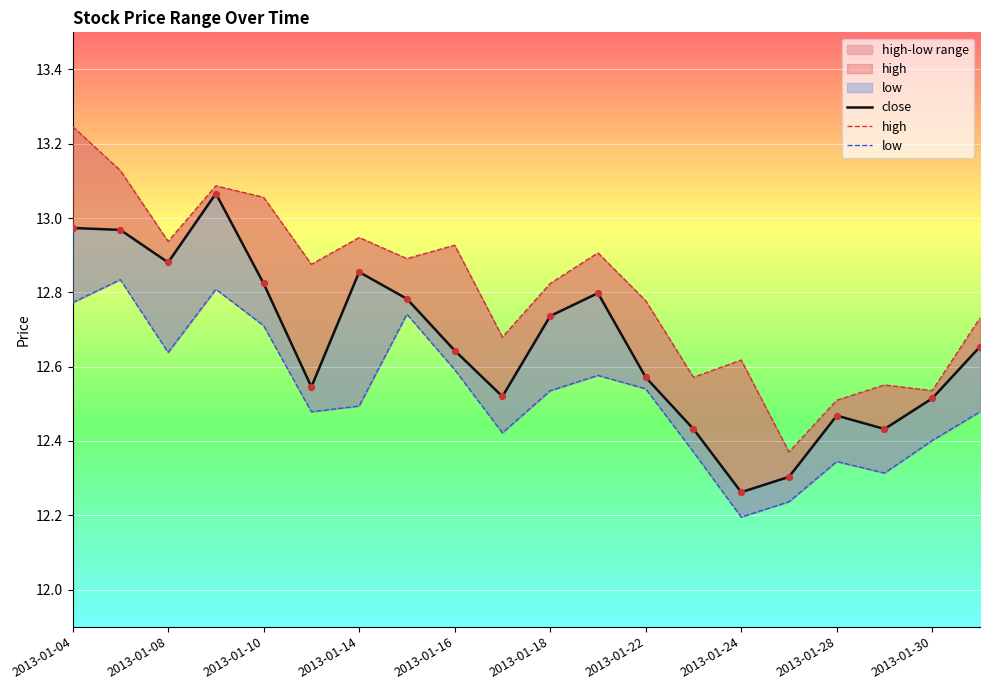

At which category is the sum across all series the highest?

2013-01-04